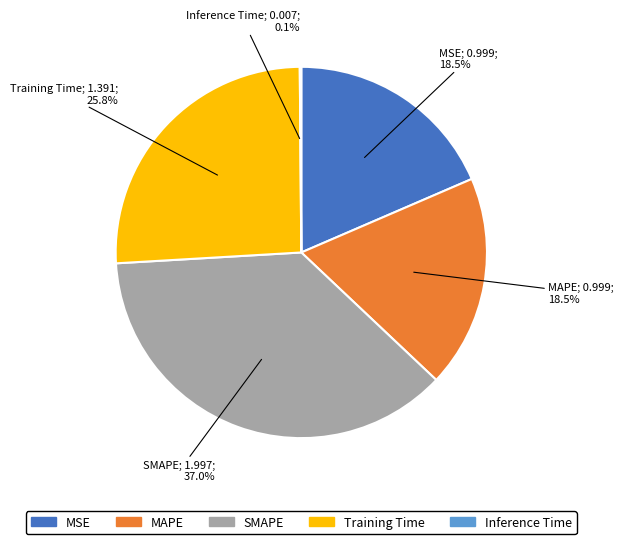

What is the largest slice in the pie chart?

SMAPE